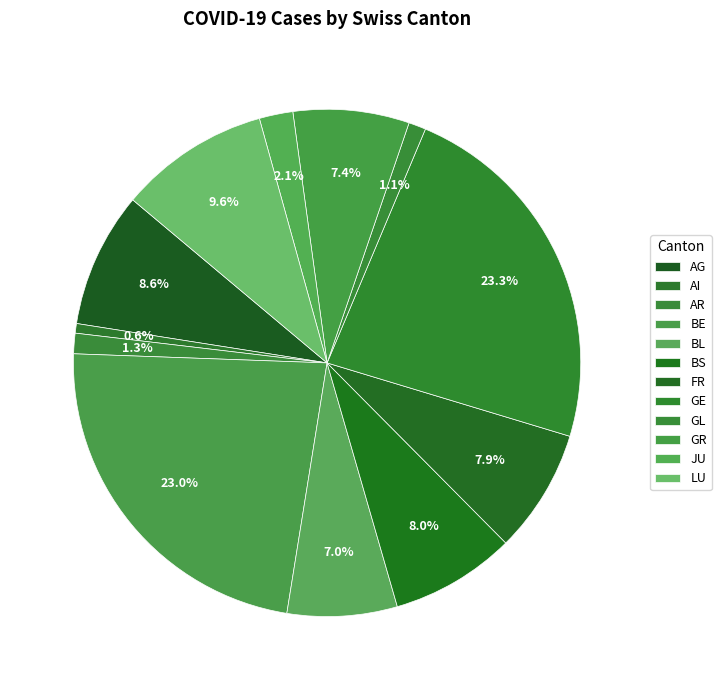

Does AG account for over 50% of the chart?

No